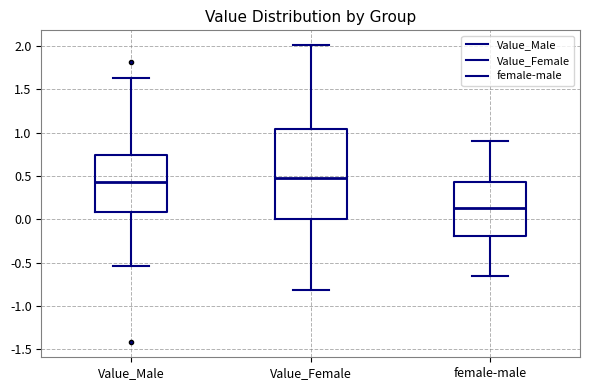

Comparing the boxes themselves (not the whiskers), which one is the tallest?

Value_Female